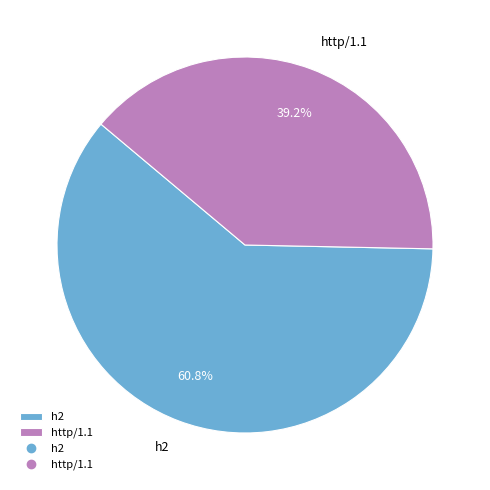

Between h2 and http/1.1, which is larger?

h2